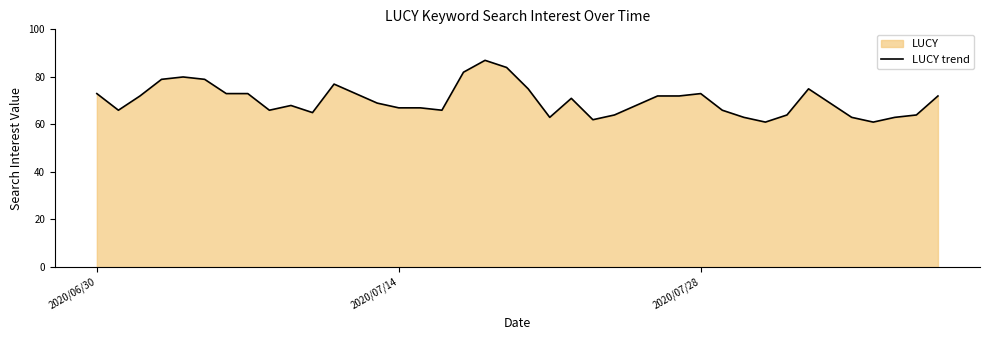

Is it true that the value at 2020/07/28 is 103?

False